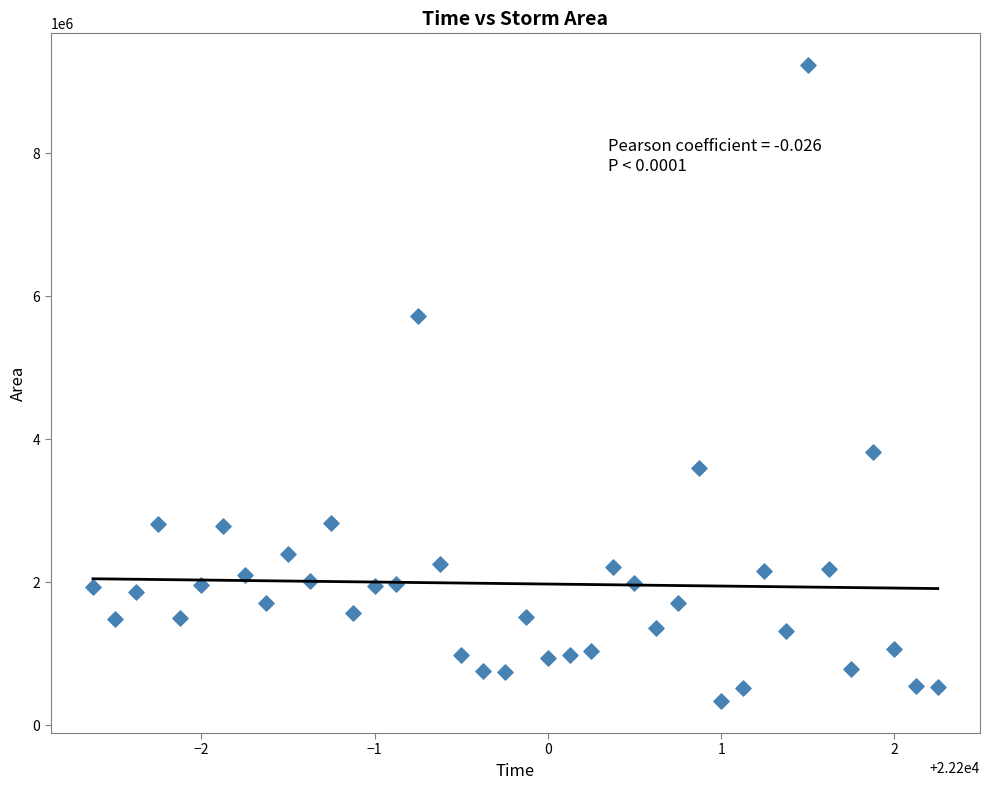

What is the range of Y values (max minus min)?

8893125